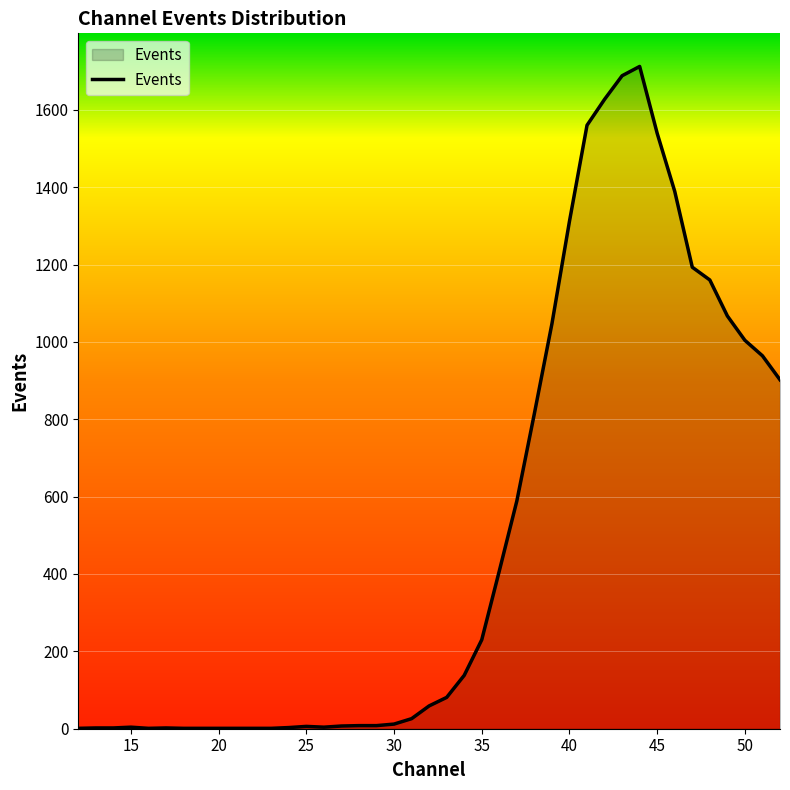

What is the greatest value displayed?

1712